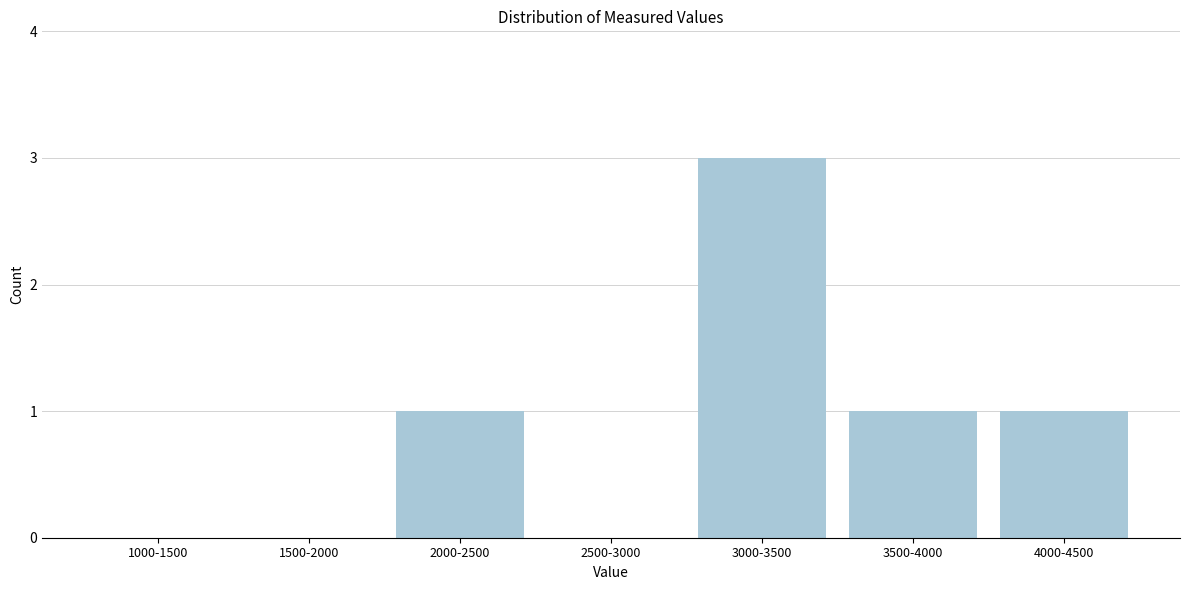

Reading left to right, transcribe all the data shown in this chart.

1000-1500=0	1500-2000=0	2000-2500=1	2500-3000=0	3000-3500=3	3500-4000=1	4000-4500=1